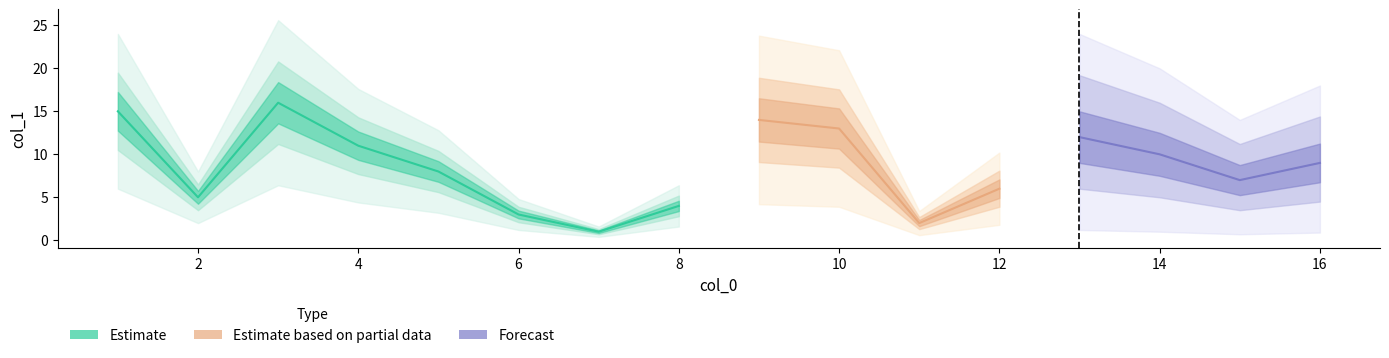

Reading right to left, list all the values displayed in this chart.

16=16	15=15	14=14	13=13	12=12	11=11	10=10	9=9	8=8	7=7	6=6	5=5	4=4	3=3	2=2	1=1